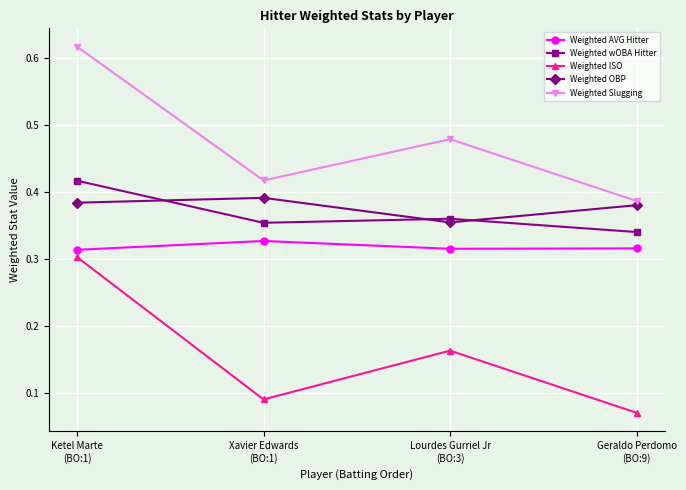

Which series has the largest total across all categories?

Weighted Slugging